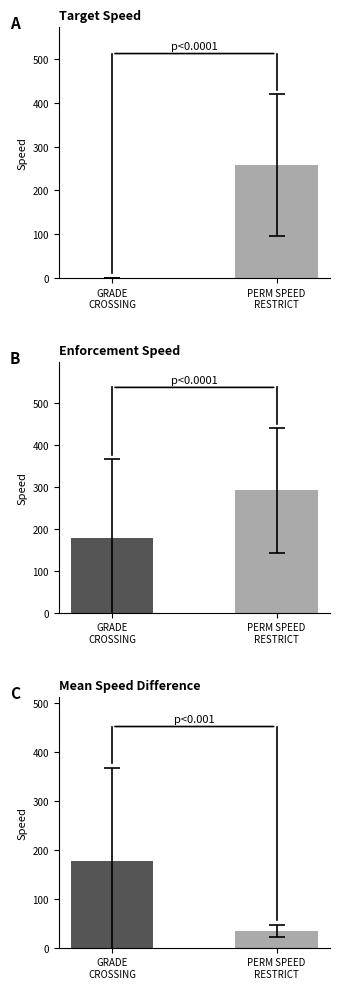

Rank the categories by value from highest to lowest.

GRADE
CROSSING, PERM SPEED
RESTRICT